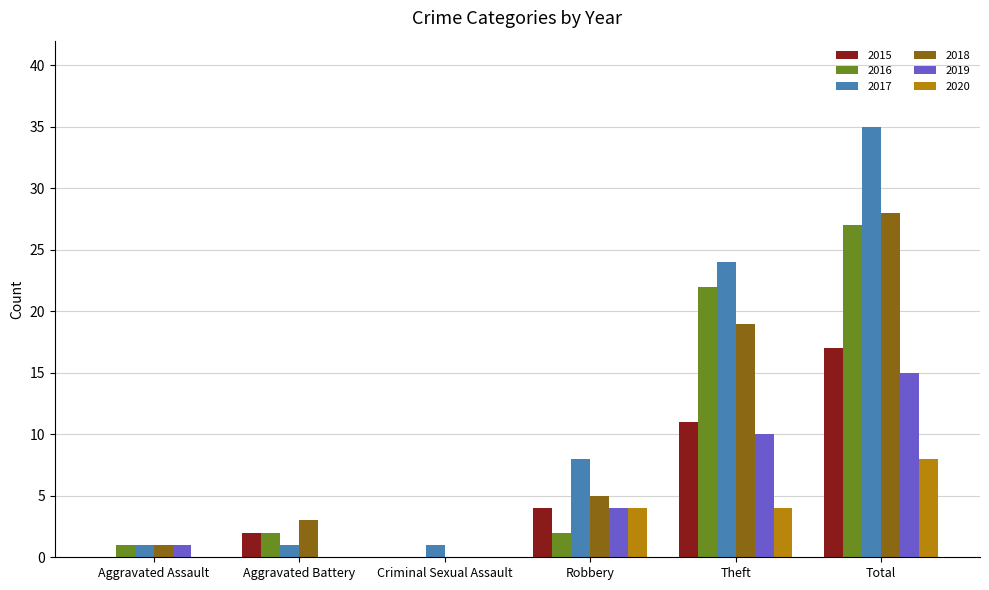

What is the total value across all series at Aggravated Battery?

8